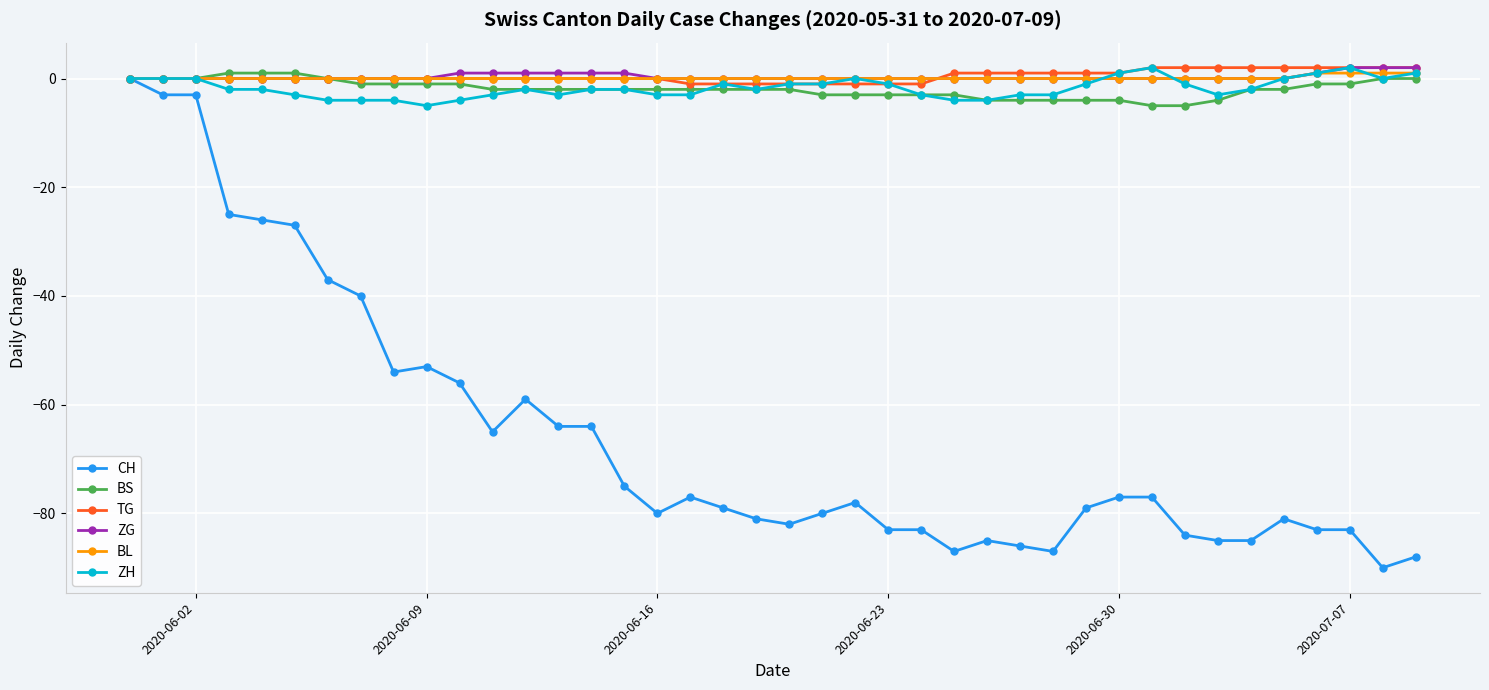

What is the minimum value for ZH?

-5